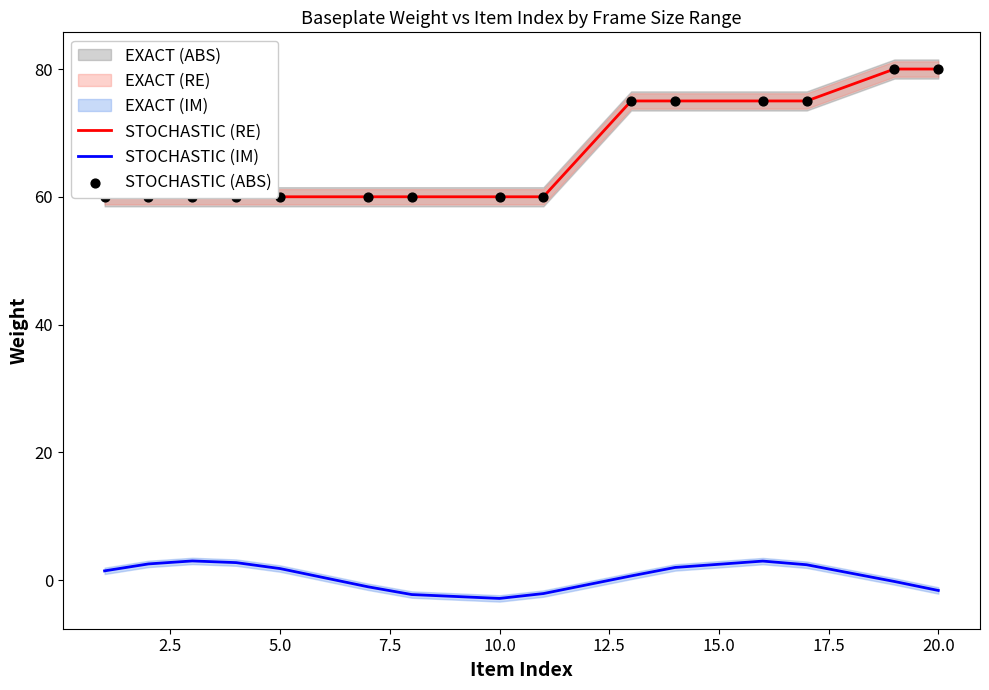

Which series contains the highest Y value?

STOCHASTIC (RE)